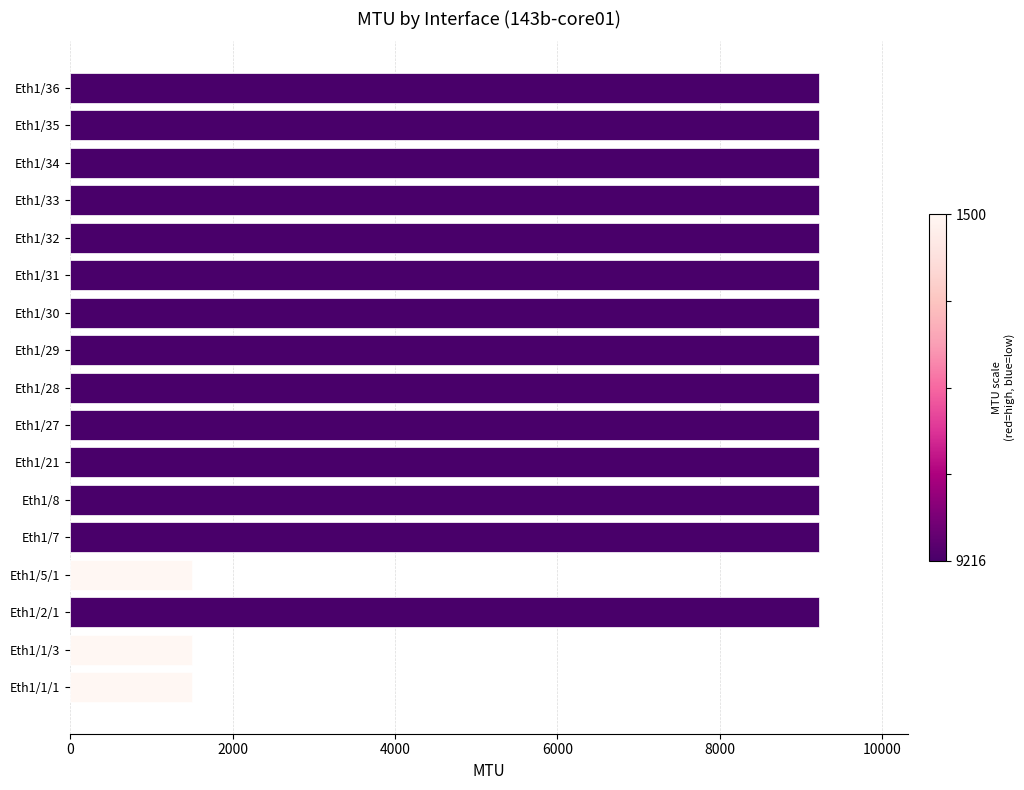

What is the greatest value displayed?

9216